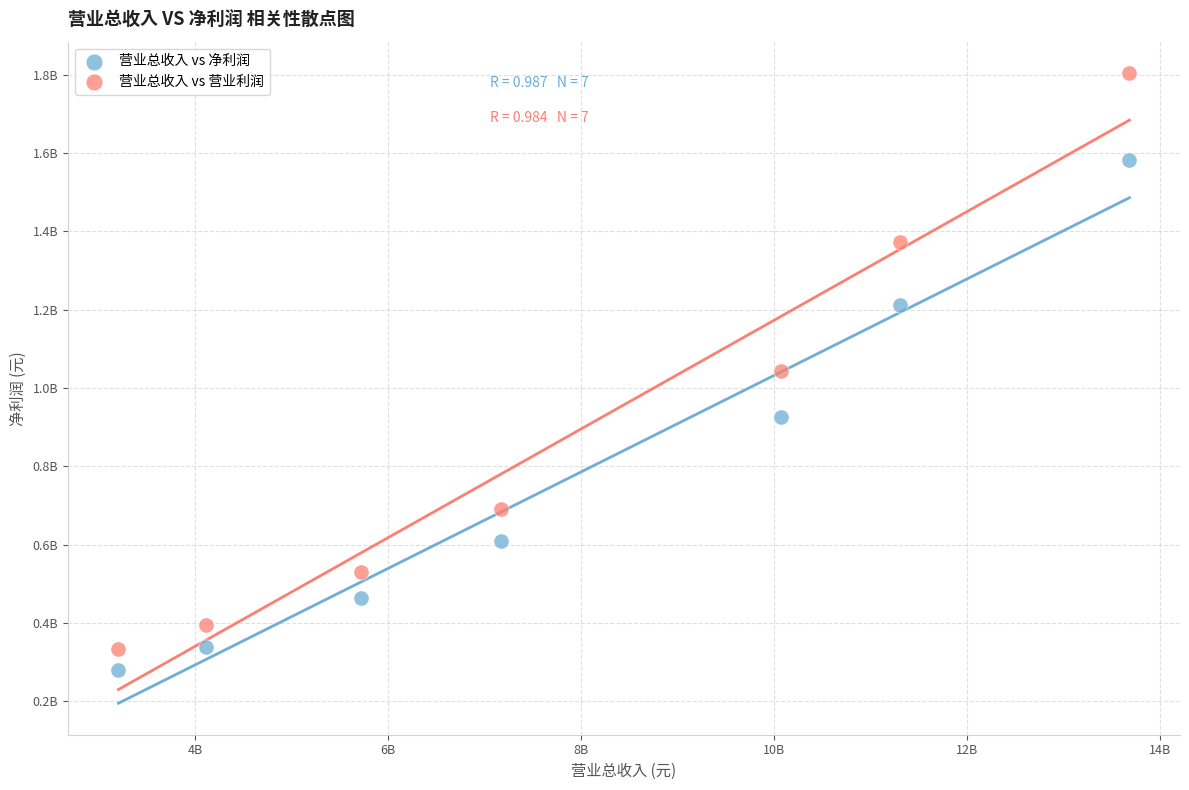

Which series has the widest spread of Y values?

营业总收入 vs 营业利润